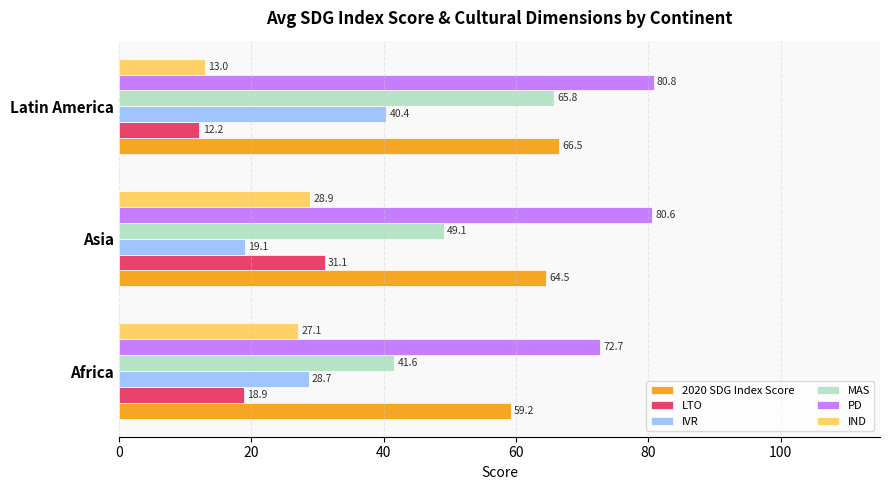

What is the difference between the IVR values at Latin America and Asia?

21.3